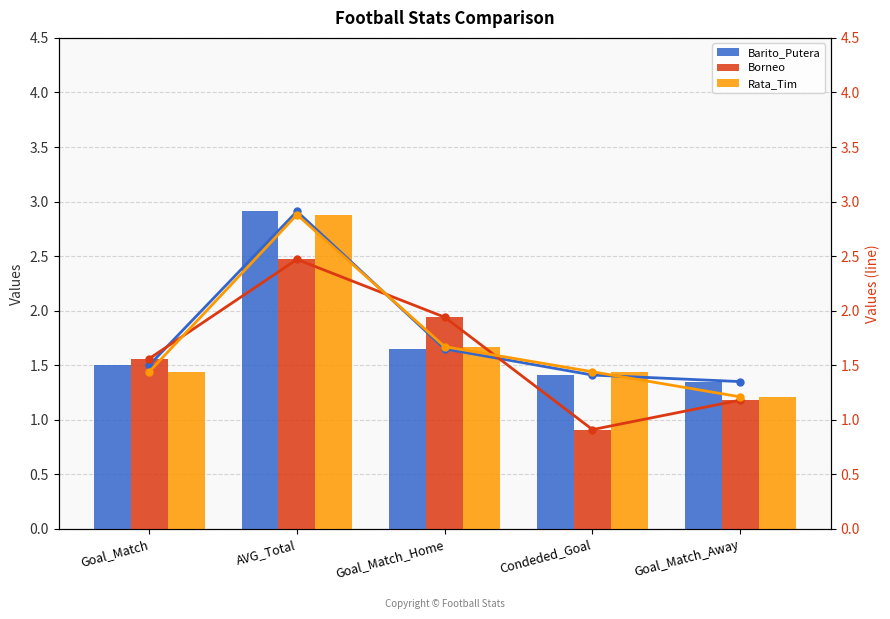

Which series has the largest range (max minus min)?

Rata_Tim